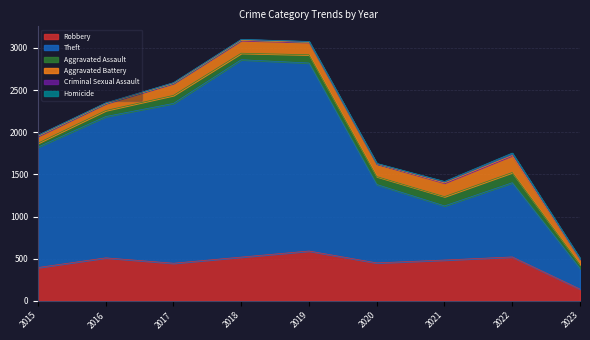

True or false: Robbery has a value of 484 at 2021.

True